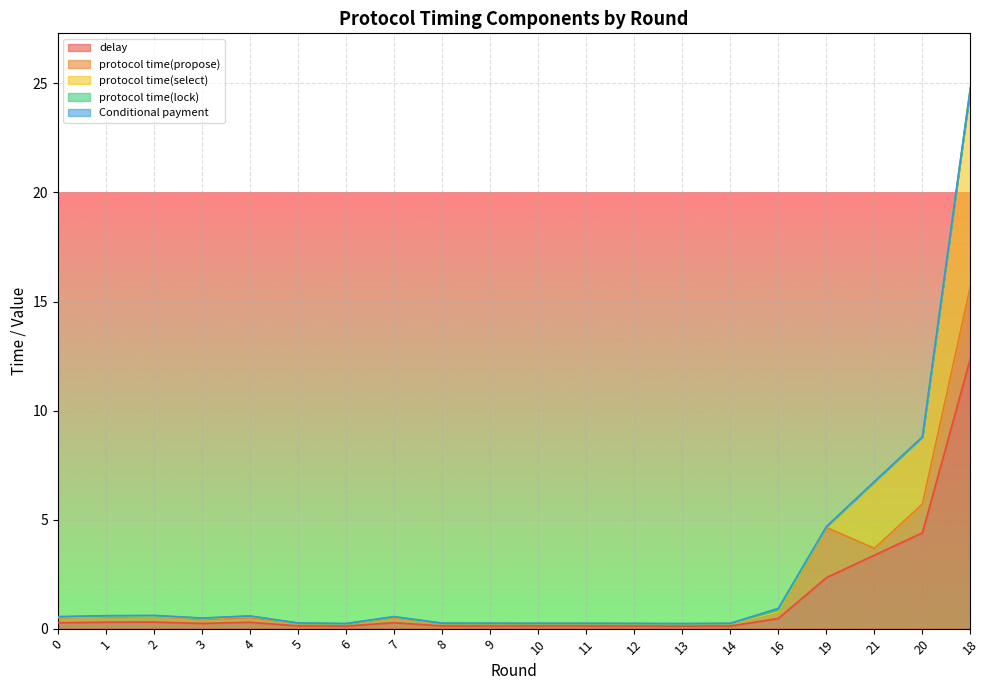

True or false: Conditional payment has more than 2 interior local peaks.

True